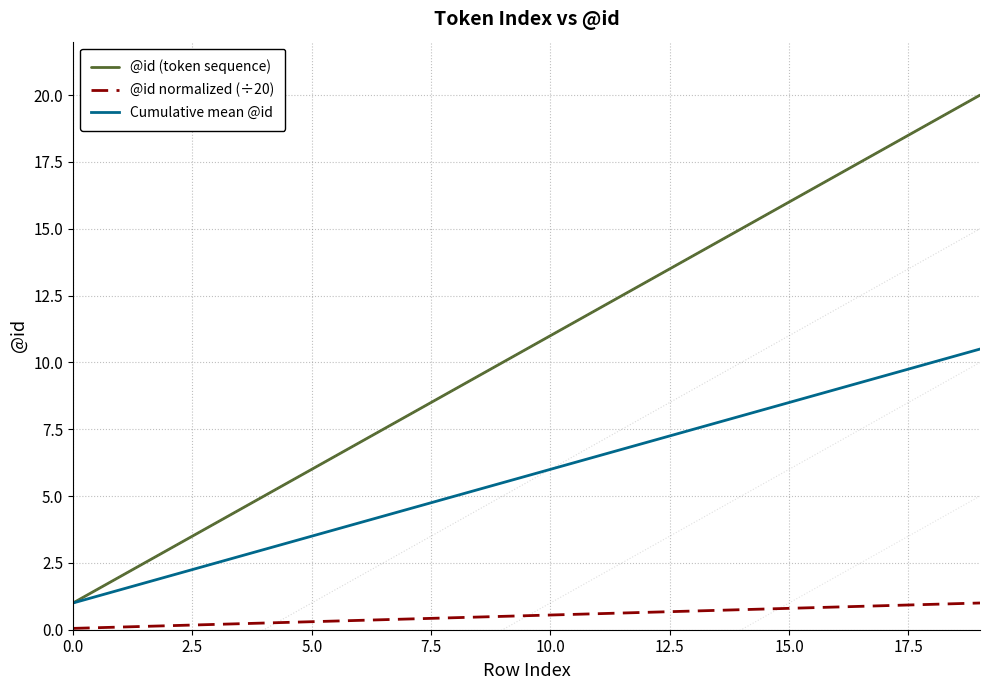

How many lines are shown in the chart?

3